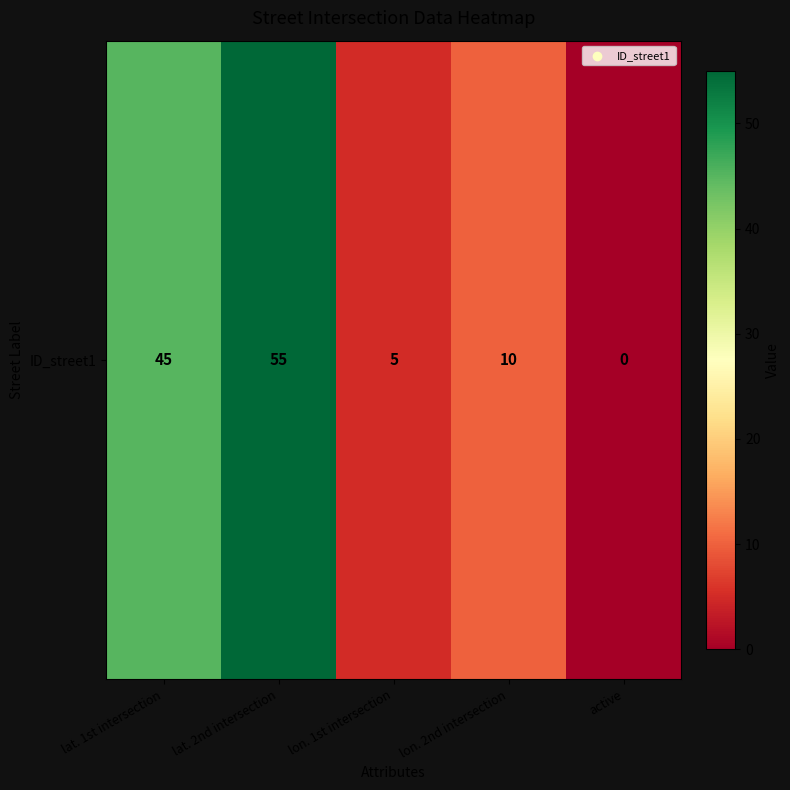

What is the sum of all values?

115